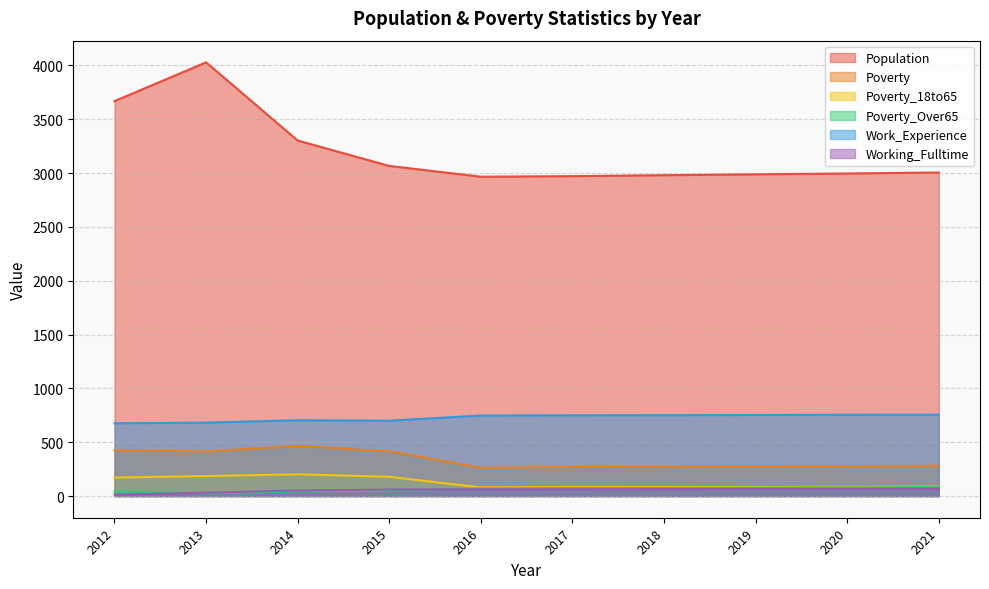

Where does the Work_Experience series first go above 750?

2018